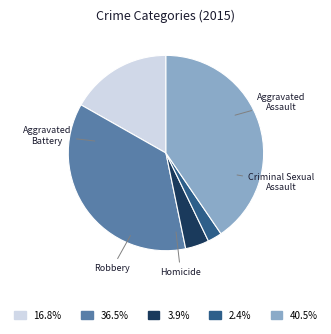

What is the ratio of the value at Homicide to the value at Aggravated Battery?

0.1